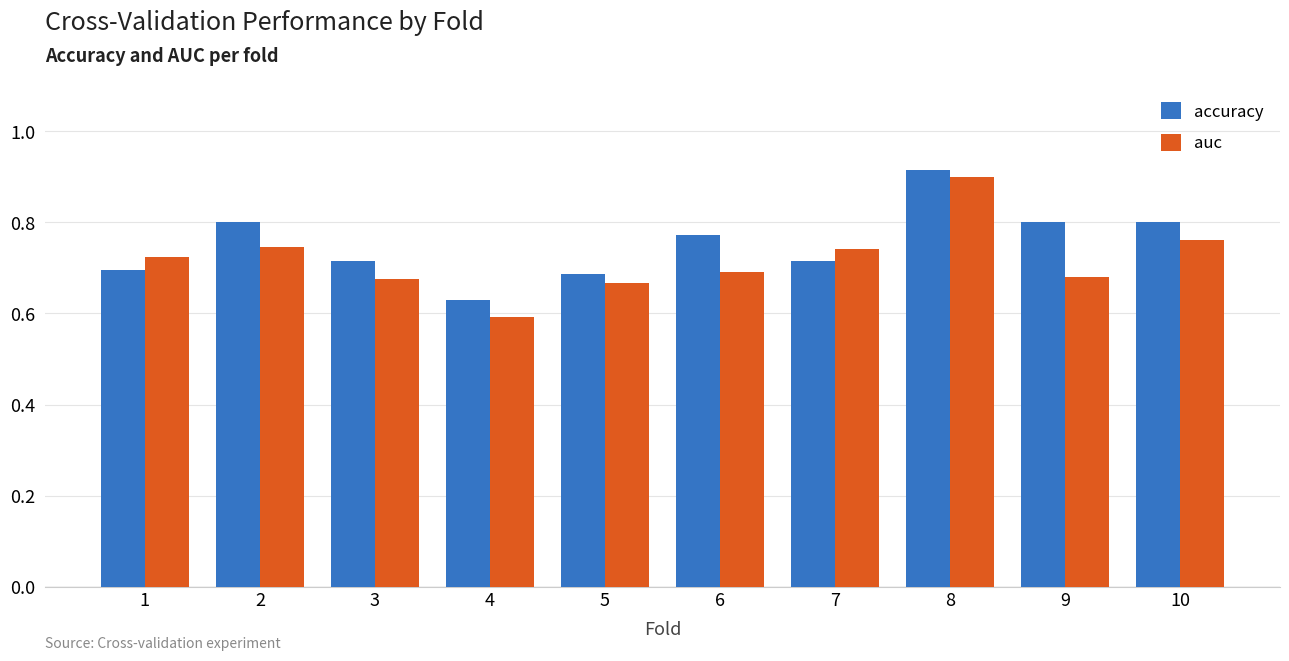

What is the difference between the accuracy values at 1 and 10?

0.1